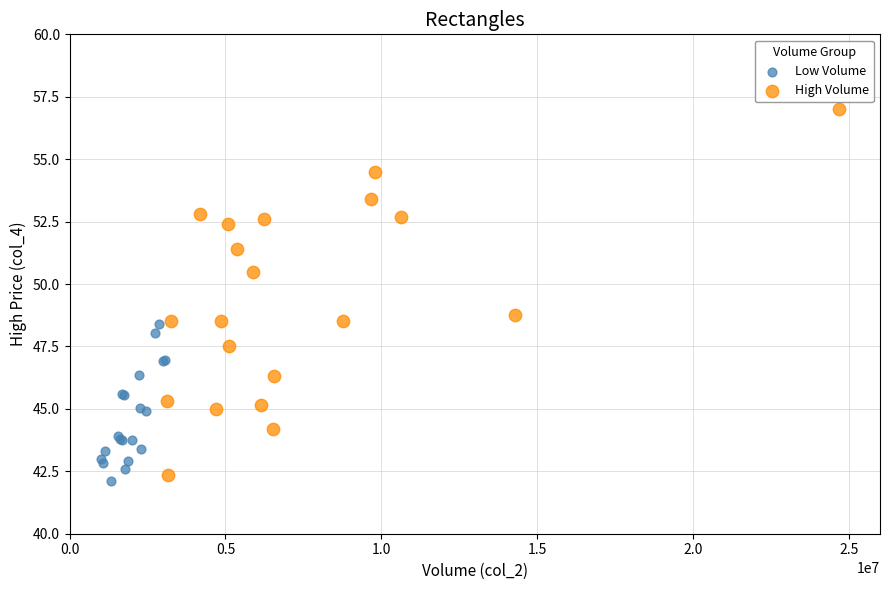

Which series has the largest Y range (max minus min)?

High Volume